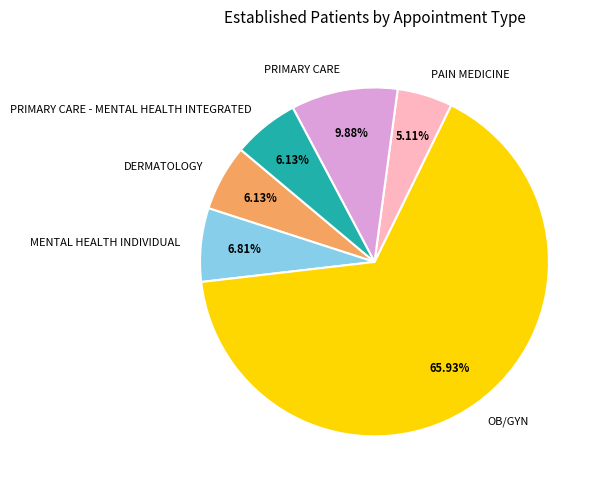

Which slice is the smallest?

PAIN MEDICINE